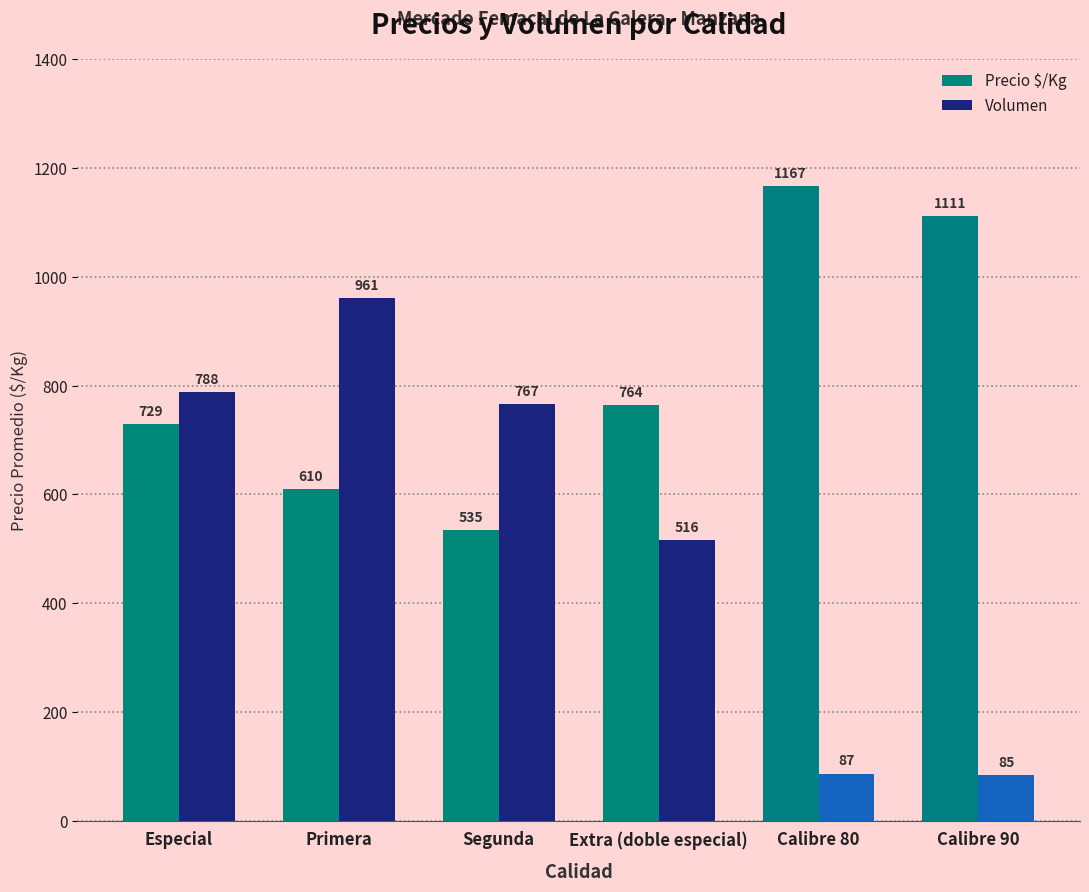

Count the number of categories in the chart.

6